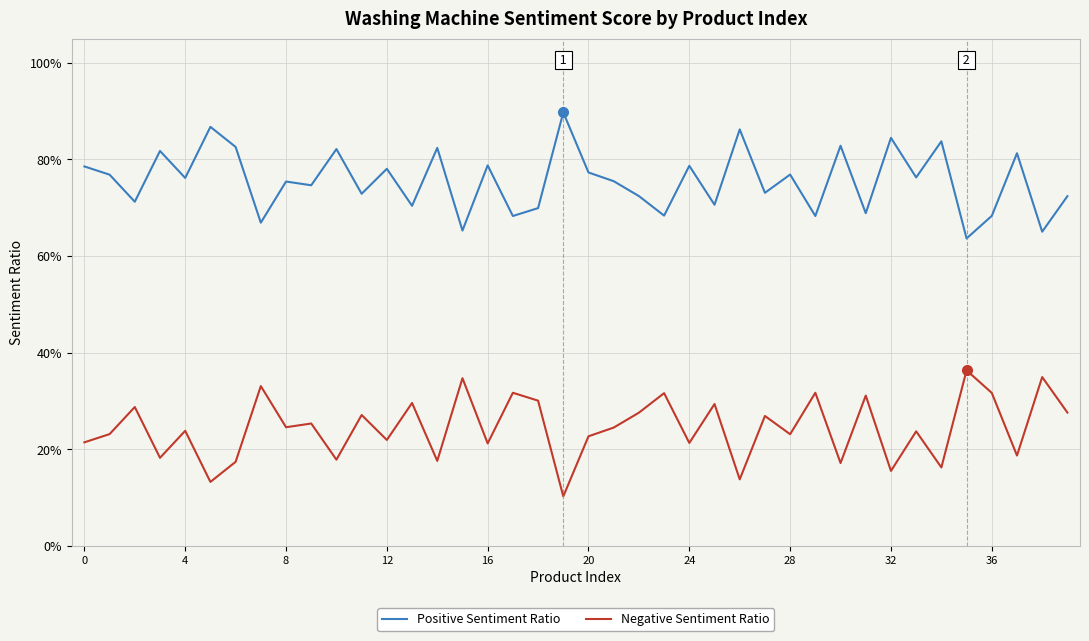

What are all the series names shown in the legend?

Positive Sentiment Ratio, Negative Sentiment Ratio